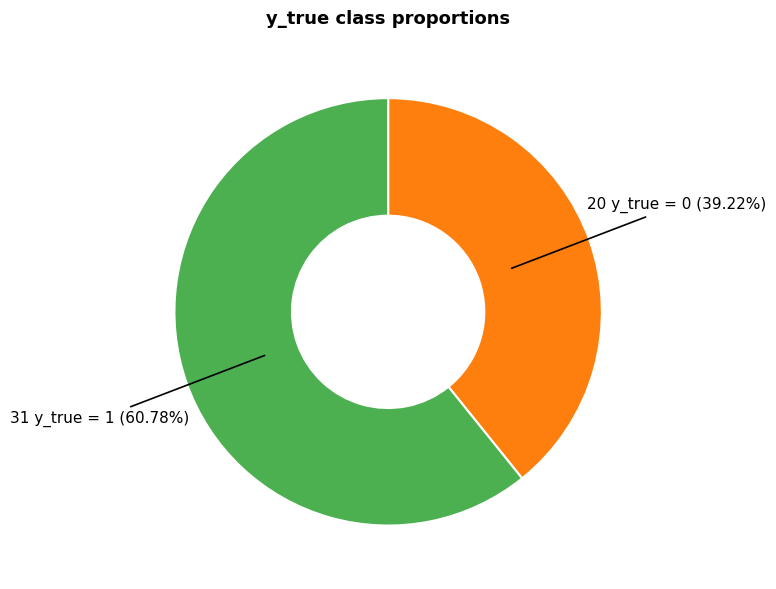

Is there a majority slice in this chart?

Yes